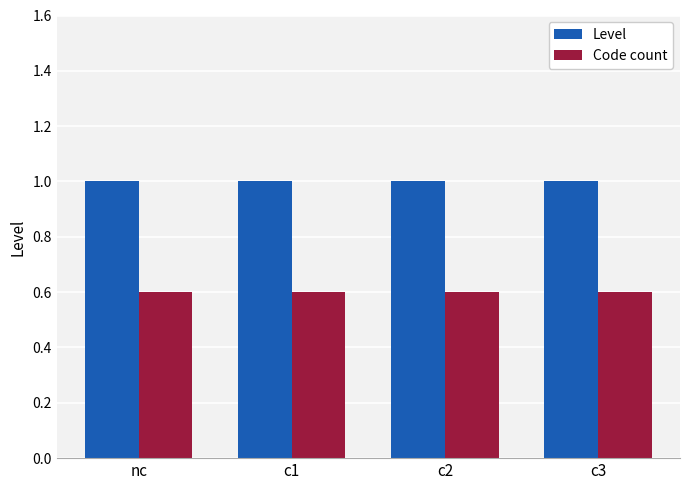

What is the label of the 3rd bar from the left?

c2